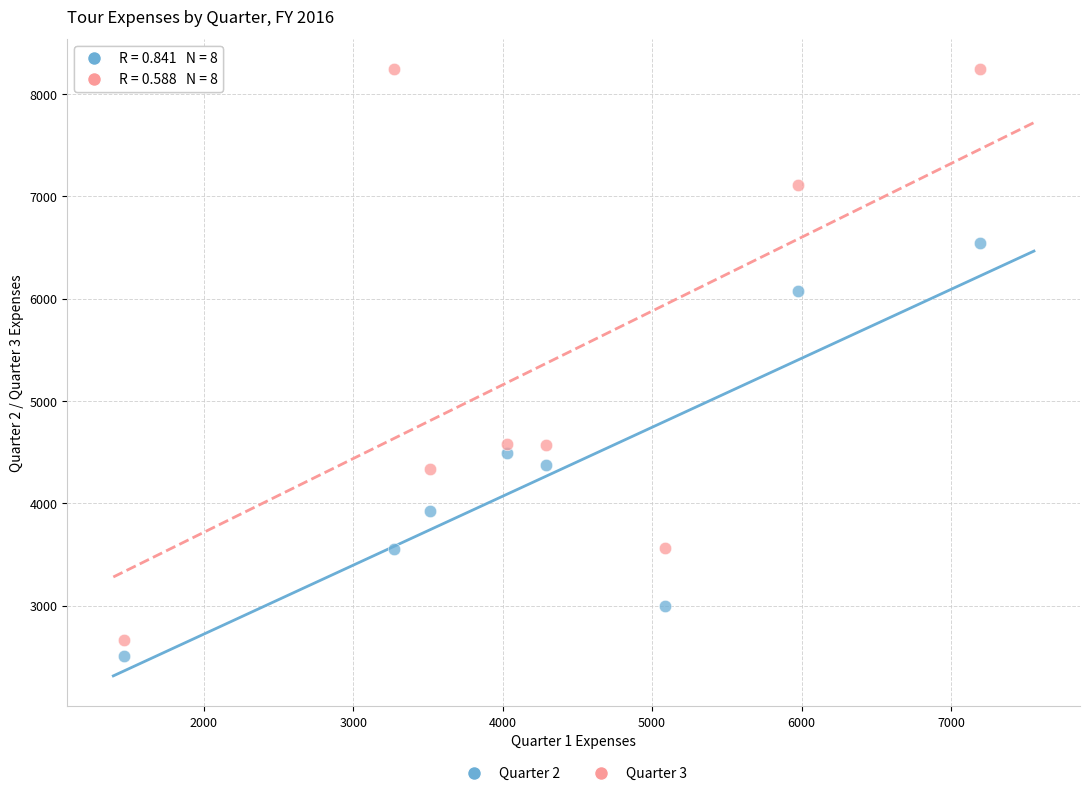

Which series reaches the maximum Y coordinate?

Quarter 3